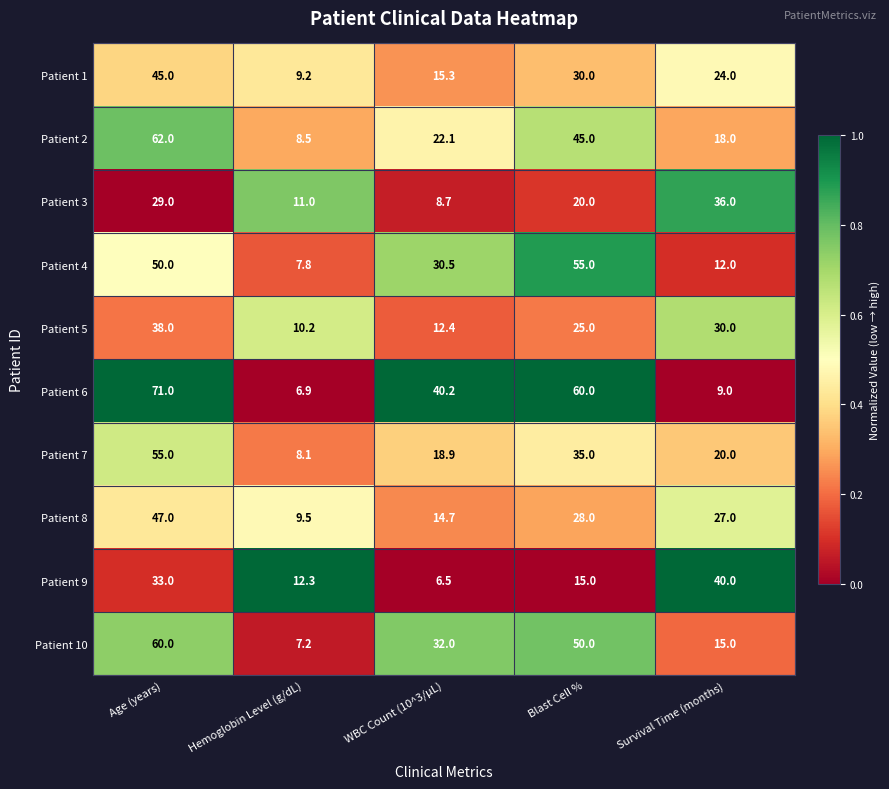

Is the value of Patient 1 at WBC Count (10^3/µL) greater than the value of Patient 5 at Blast Cell %?

No